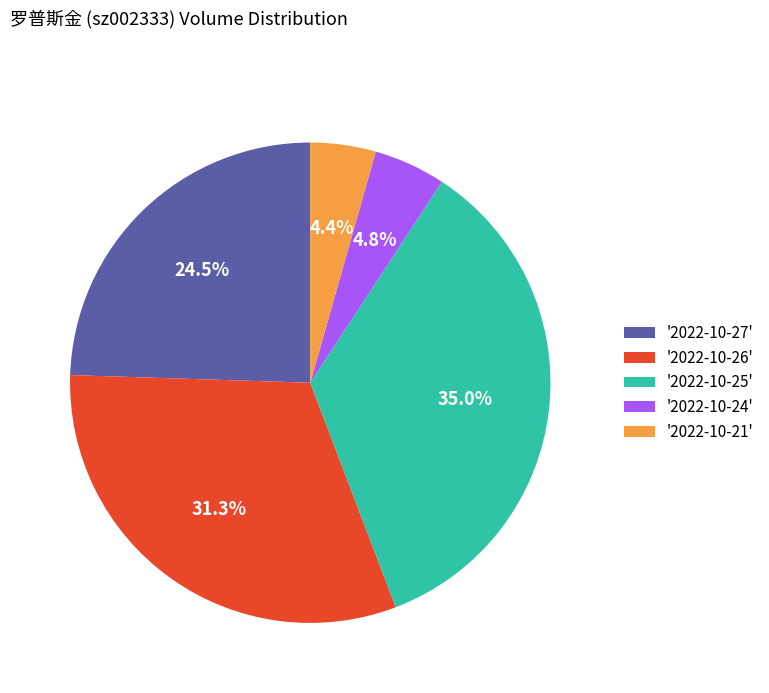

Which category has the biggest portion of the pie?

'2022-10-25'